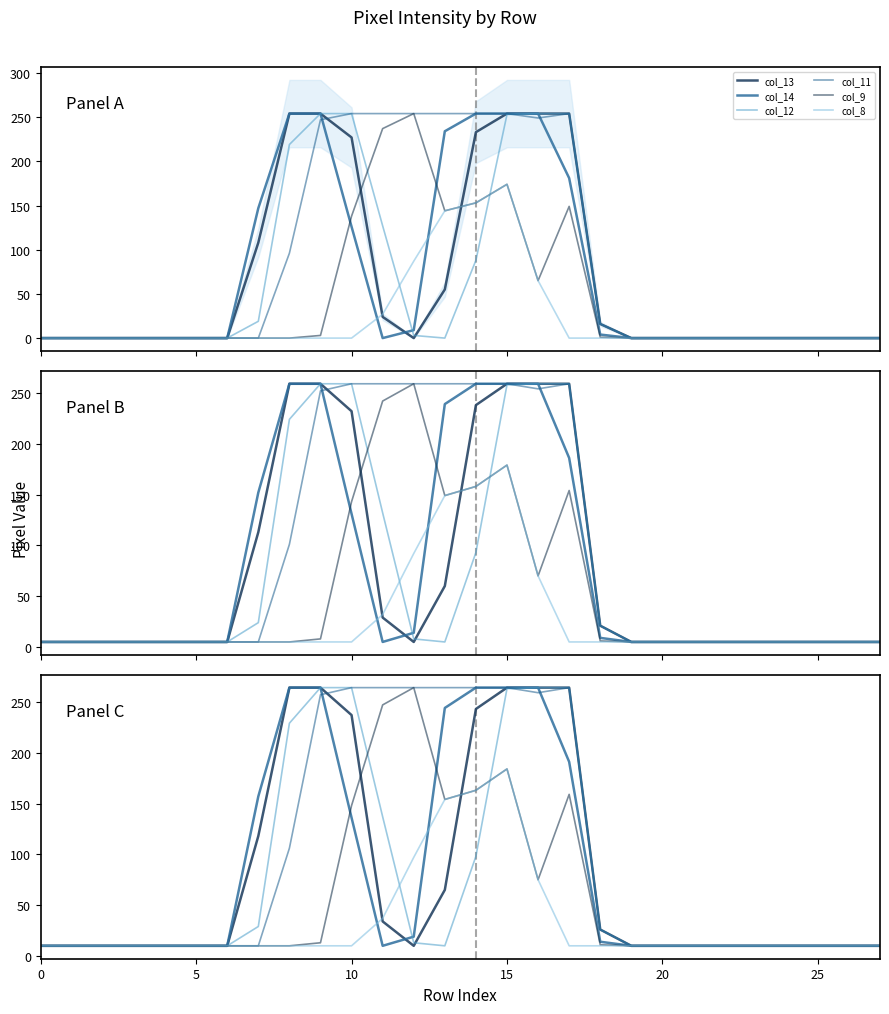

What is the label of the 6th point from the right?

22